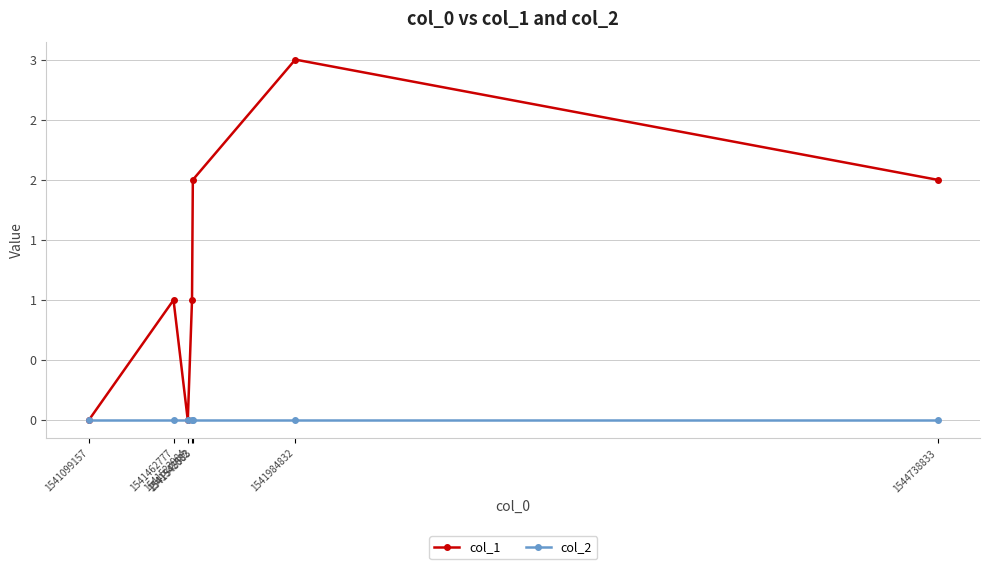

In col_1, how many points are lower than both neighbors (excluding endpoints)?

1